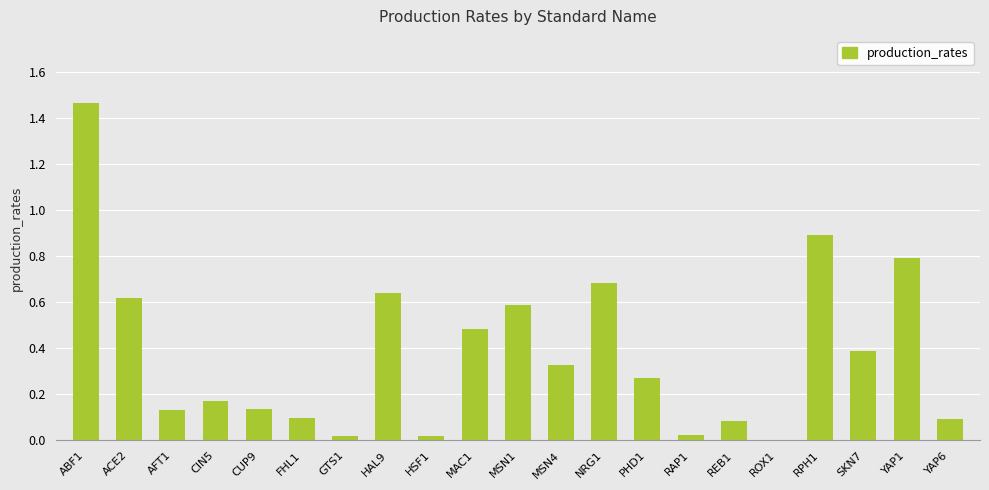

Is it true that the value at YAP6 is 0.0?

False